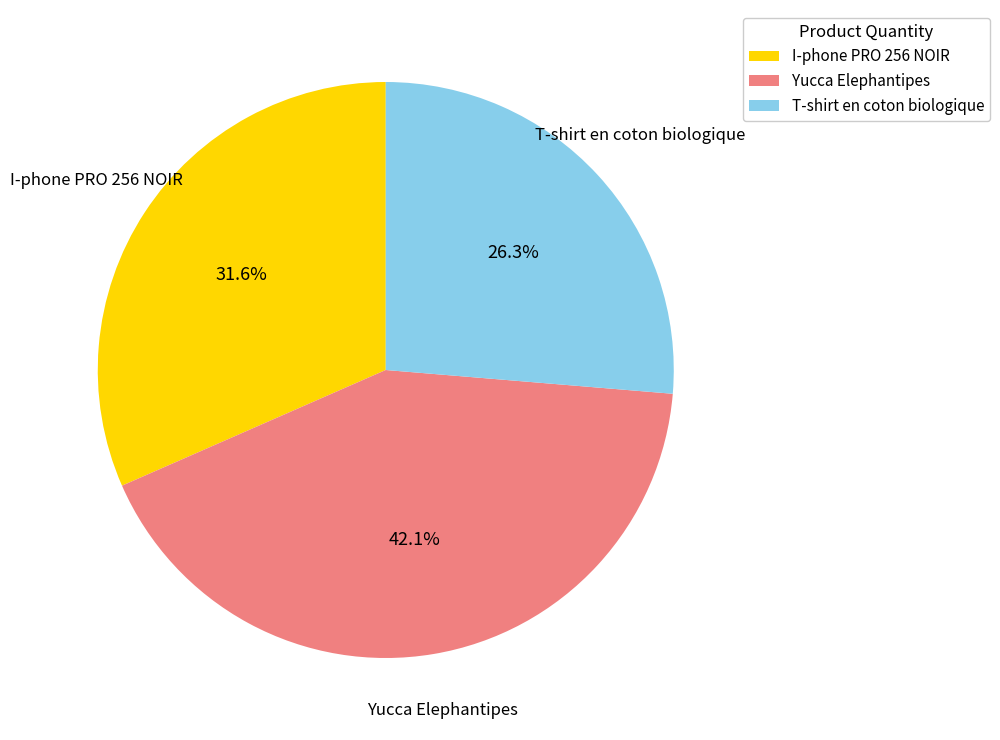

Which category has the smallest portion of the pie?

T-shirt en coton biologique